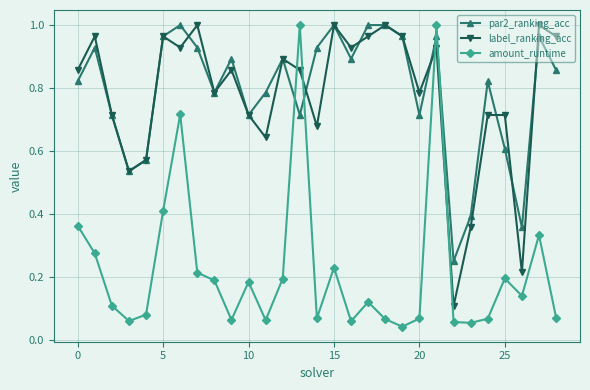

In par2_ranking_acc, how many points are lower than both neighbors (excluding endpoints)?

8